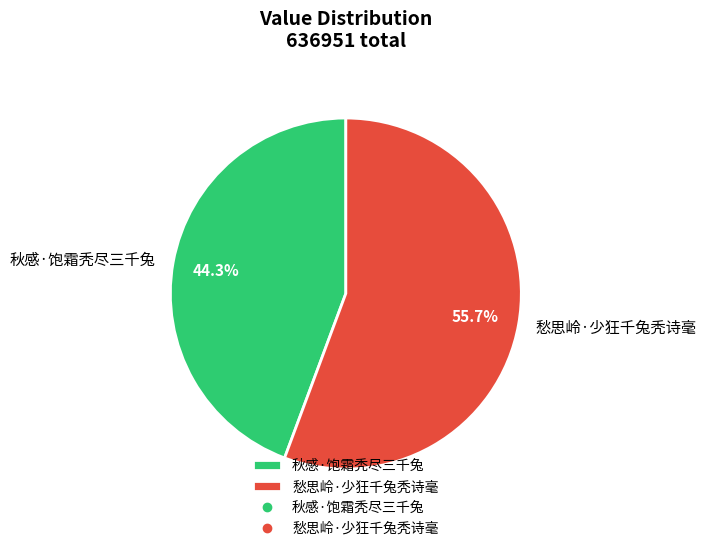

Is it true that 愁思岭·少狂千兔秃诗毫 is 63% of the pie?

False